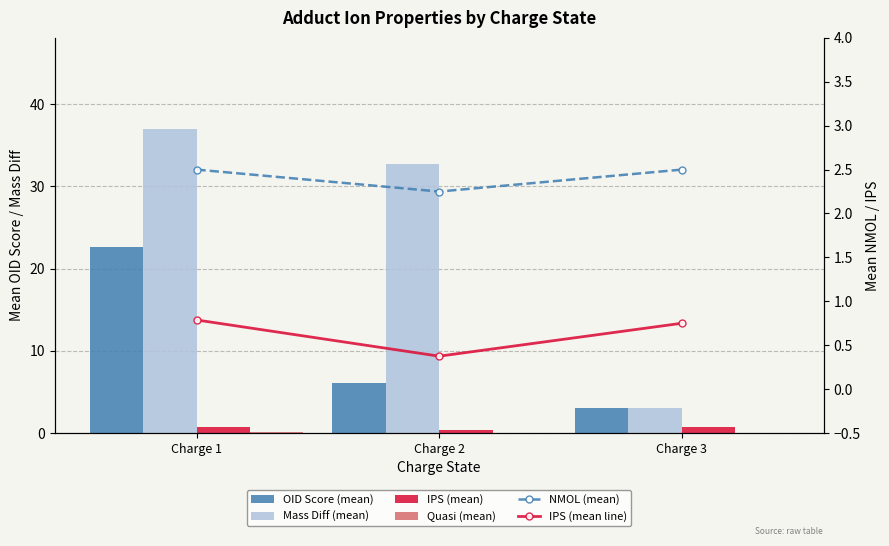

What is the maximum value shown in the chart?

37.0